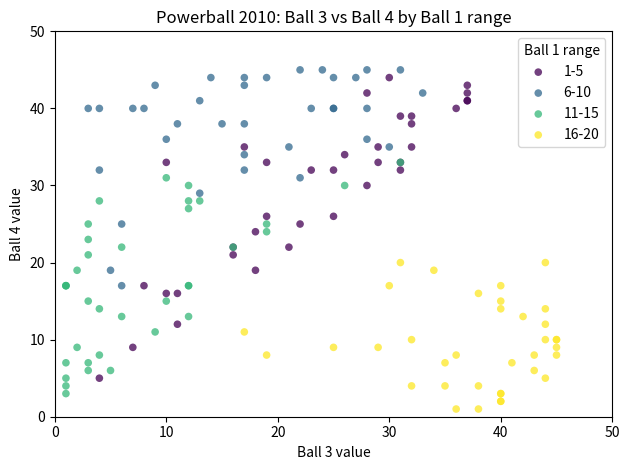

Which series has the widest spread of Y values?

1-5